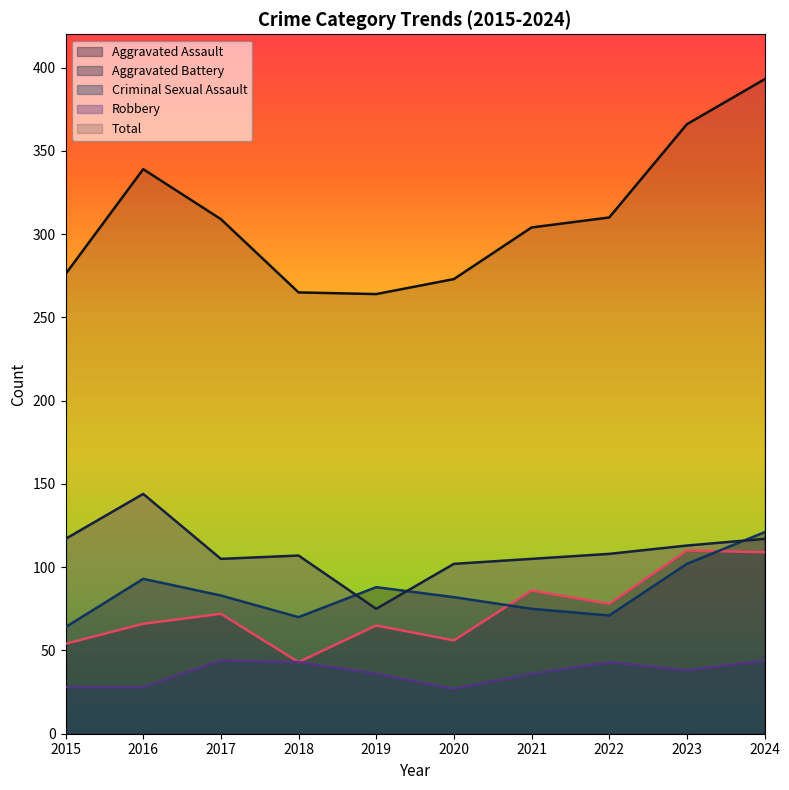

What is the value of the Aggravated Battery point at the 7th from the left?

75